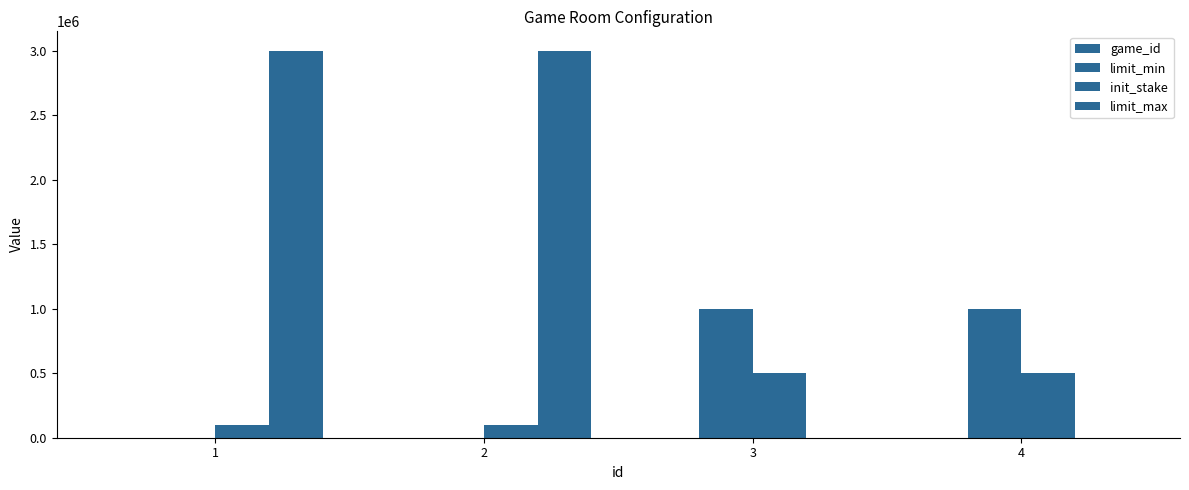

The init_stake series shows 64910 at 1. True or false?

False